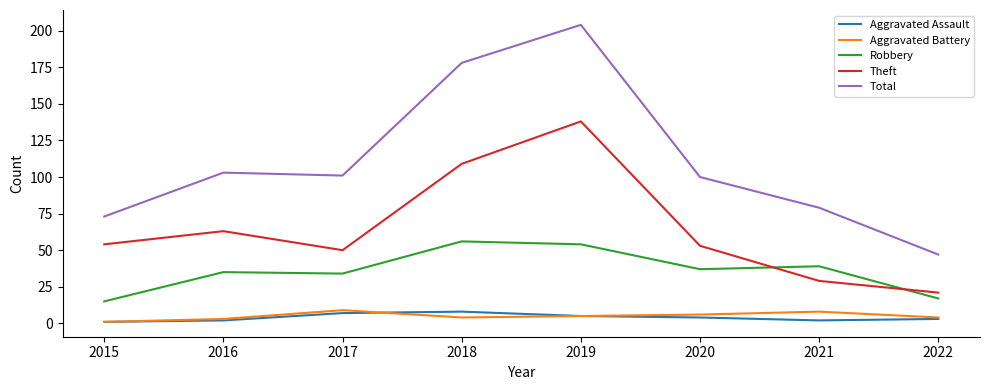

At which label does Total reach its minimum?

2022